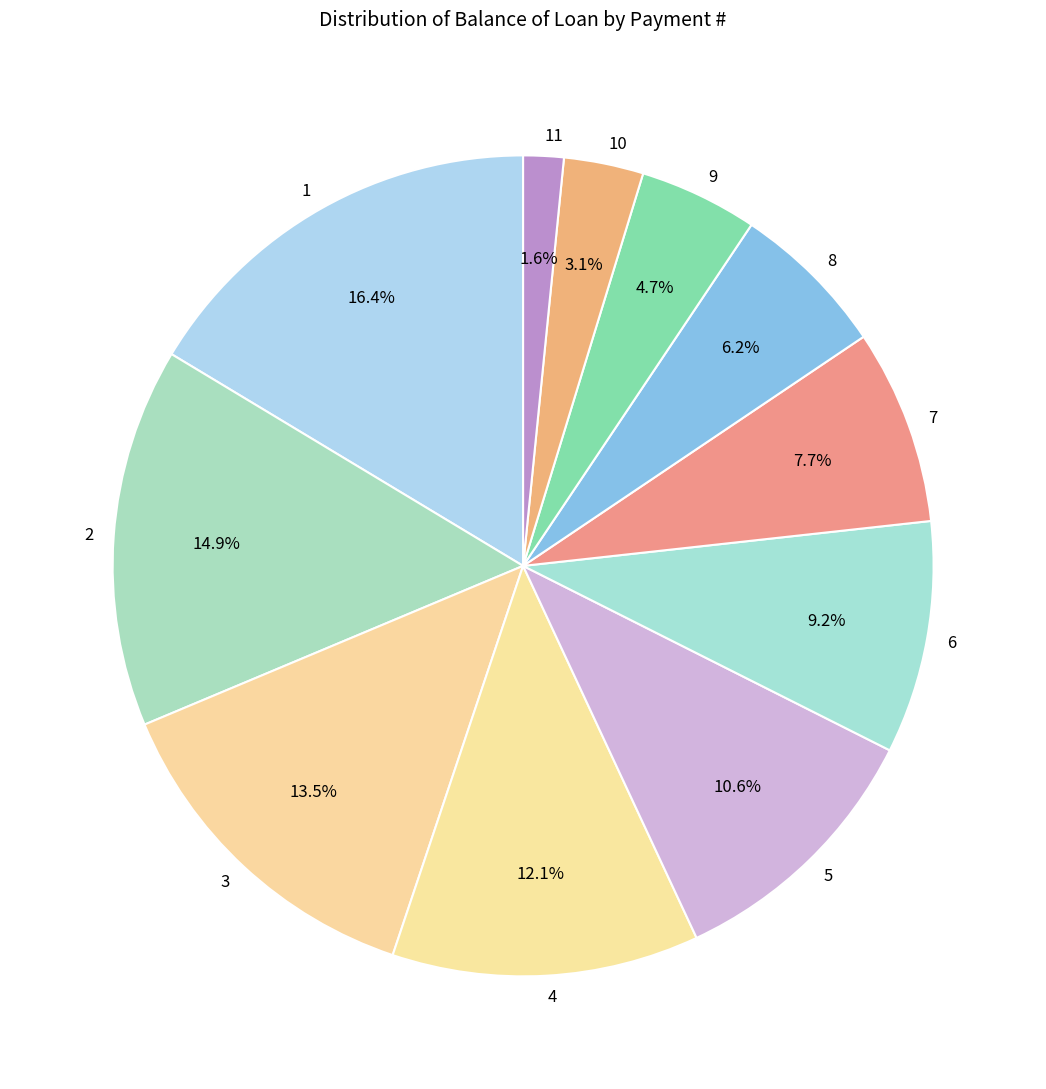

Which category has the biggest portion of the pie?

1